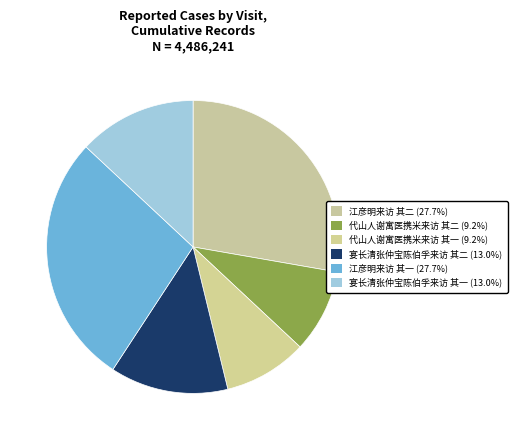

Is there any slice that represents more than half of the pie?

No